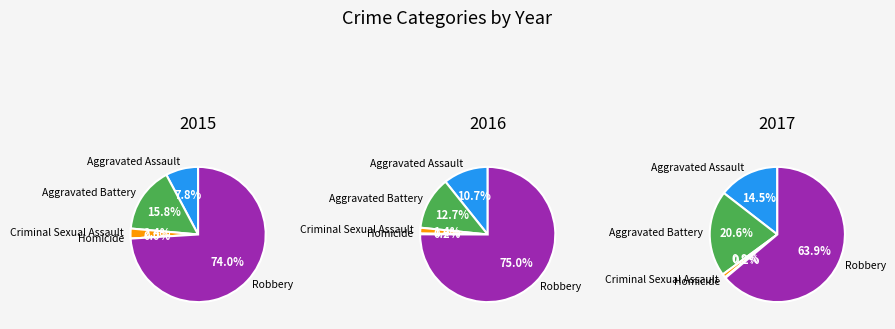

Which slice is the largest?

Robbery